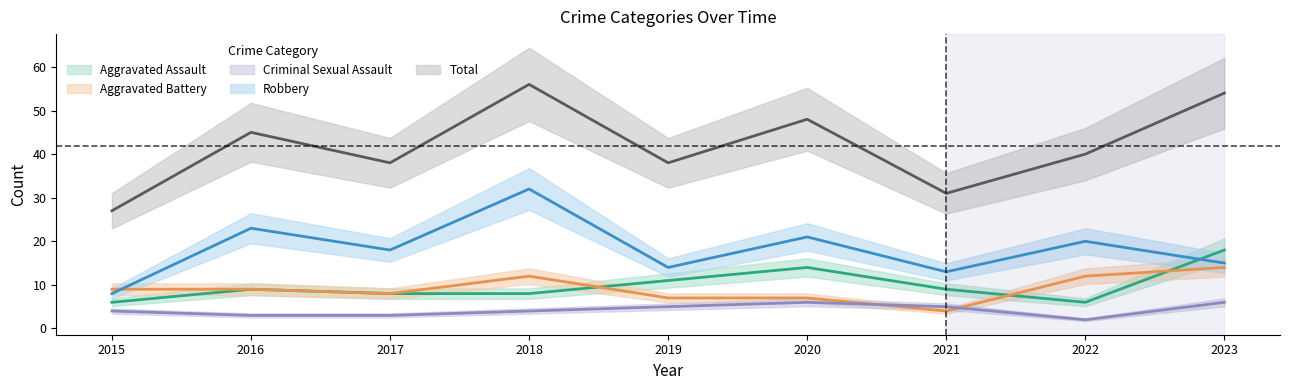

How many lines are shown in the chart?

5